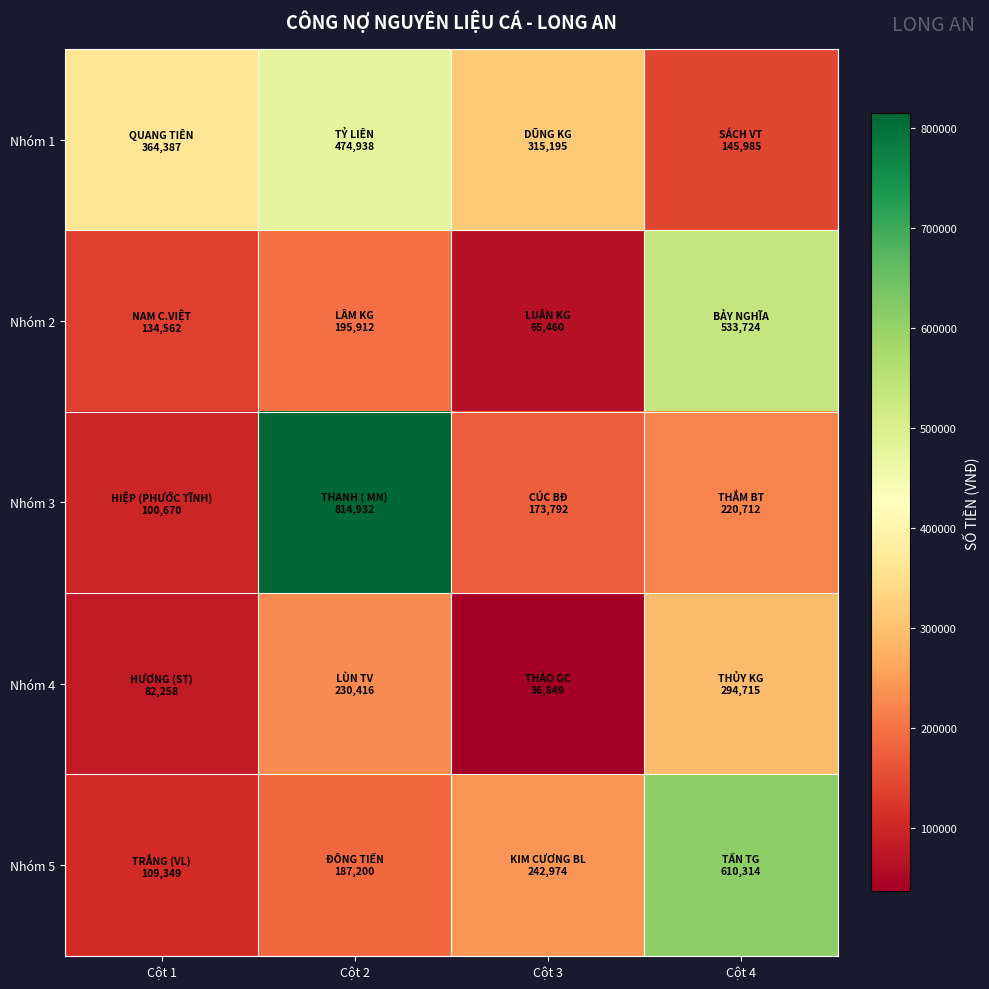

Reading right to left, transcribe all the data shown in this chart.

Nhóm 1: Cột 4=145985.0	Cột 3=315195.0	Cột 2=474938.0	Cột 1=364387.0
Nhóm 2: Cột 4=533724.0	Cột 3=65460.0	Cột 2=195912.5	Cột 1=134562.7
Nhóm 3: Cột 4=220712.0	Cột 3=173792.0	Cột 2=814932.0	Cột 1=100670.0
Nhóm 4: Cột 4=294715.8	Cột 3=36849.0	Cột 2=230416.0	Cột 1=82258.0
Nhóm 5: Cột 4=610314.0	Cột 3=242974.0	Cột 2=187200.0	Cột 1=109349.0